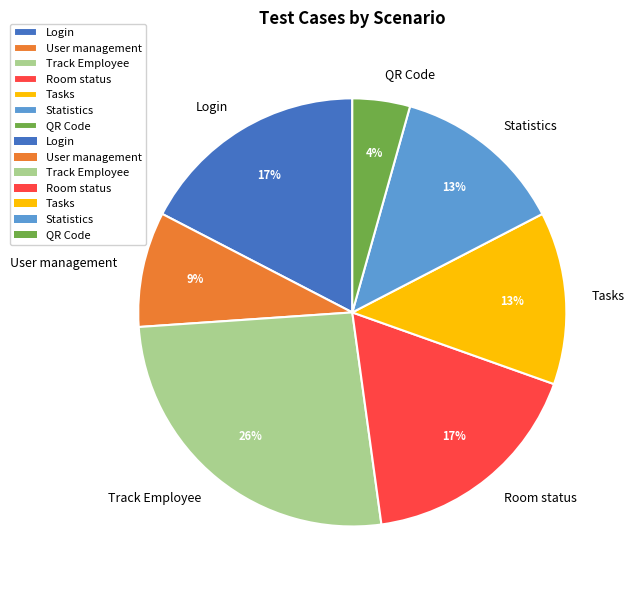

To the nearest percent, what is the difference between the largest and smallest slice percentages?

22%